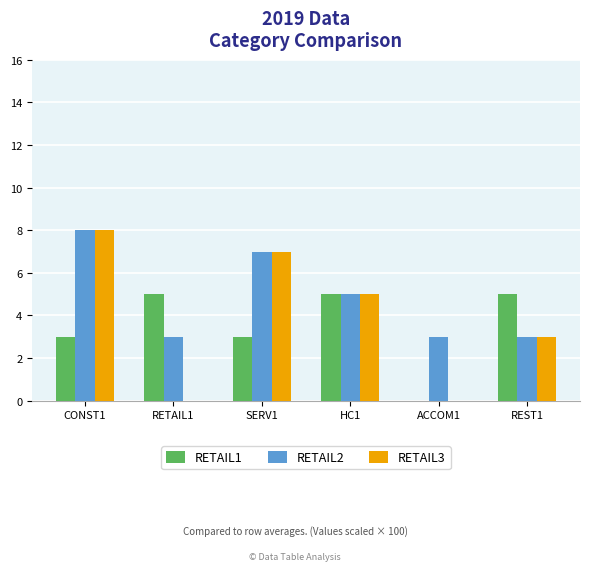

What is the maximum value shown in the chart?

8.0